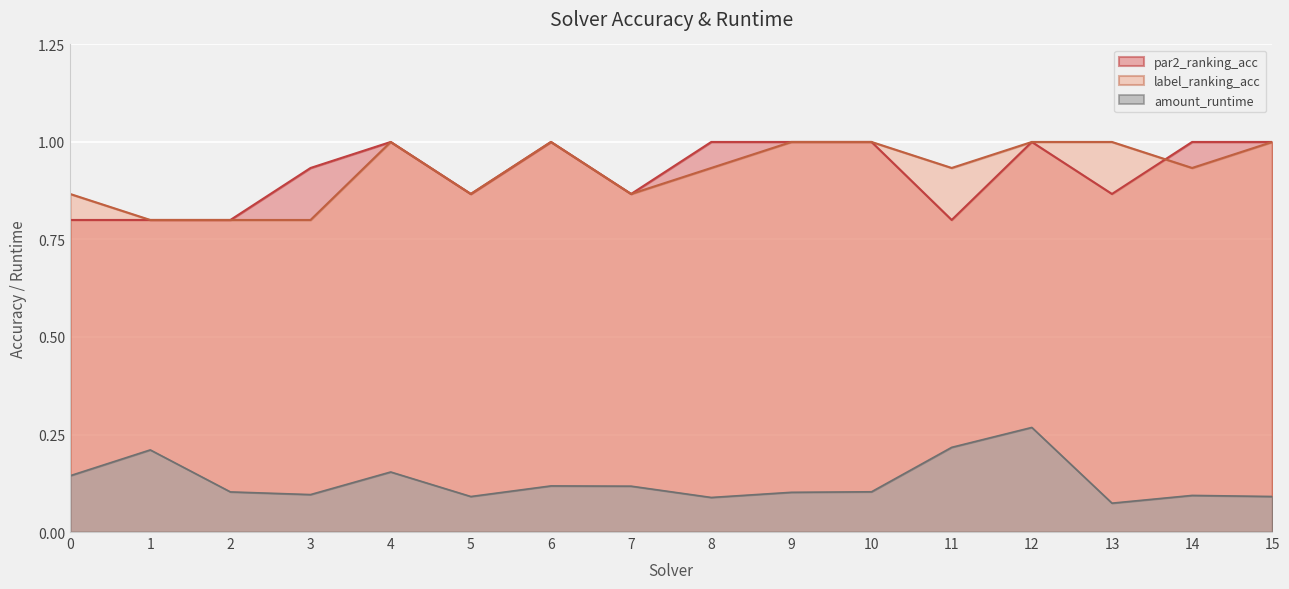

What is the maximum value for par2_ranking_acc?

1.0